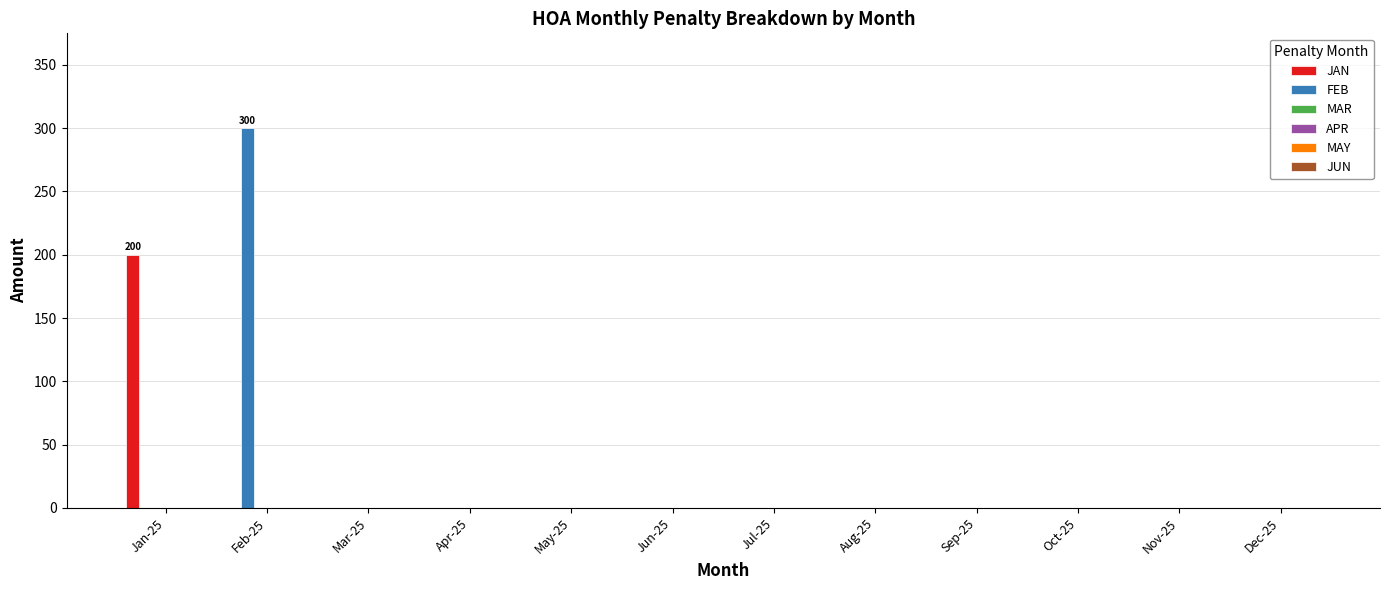

What is the sum of all JAN values?

200